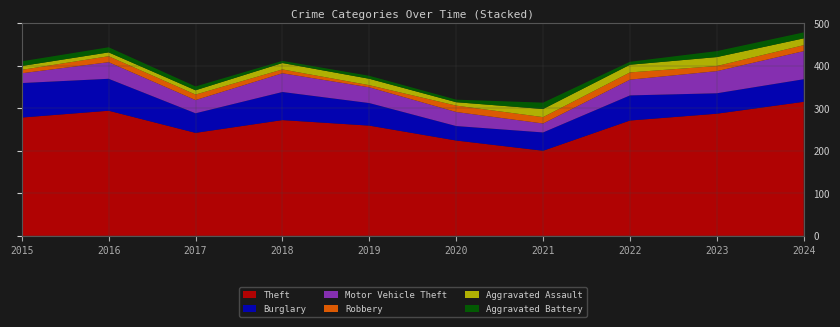

Reading left to right, transcribe all the data shown in this chart.

Theft: 2015=278	2016=294	2017=242	2018=272	2019=259	2020=224	2021=200	2022=271	2023=287	2024=315
Burglary: 2015=81	2016=75	2017=46	2018=66	2019=53	2020=34	2021=43	2022=59	2023=48	2024=53
Motor Vehicle Theft: 2015=23	2016=39	2017=31	2018=44	2019=37	2020=33	2021=21	2022=37	2023=52	2024=66
Robbery: 2015=8	2016=14	2017=13	2018=9	2019=5	2020=15	2021=15	2022=17	2023=12	2024=14
Aggravated Assault: 2015=9	2016=9	2017=10	2018=15	2019=15	2020=8	2021=19	2022=18	2023=21	2024=16
Aggravated Battery: 2015=11	2016=12	2017=9	2018=5	2019=7	2020=6	2021=15	2022=7	2023=14	2024=14